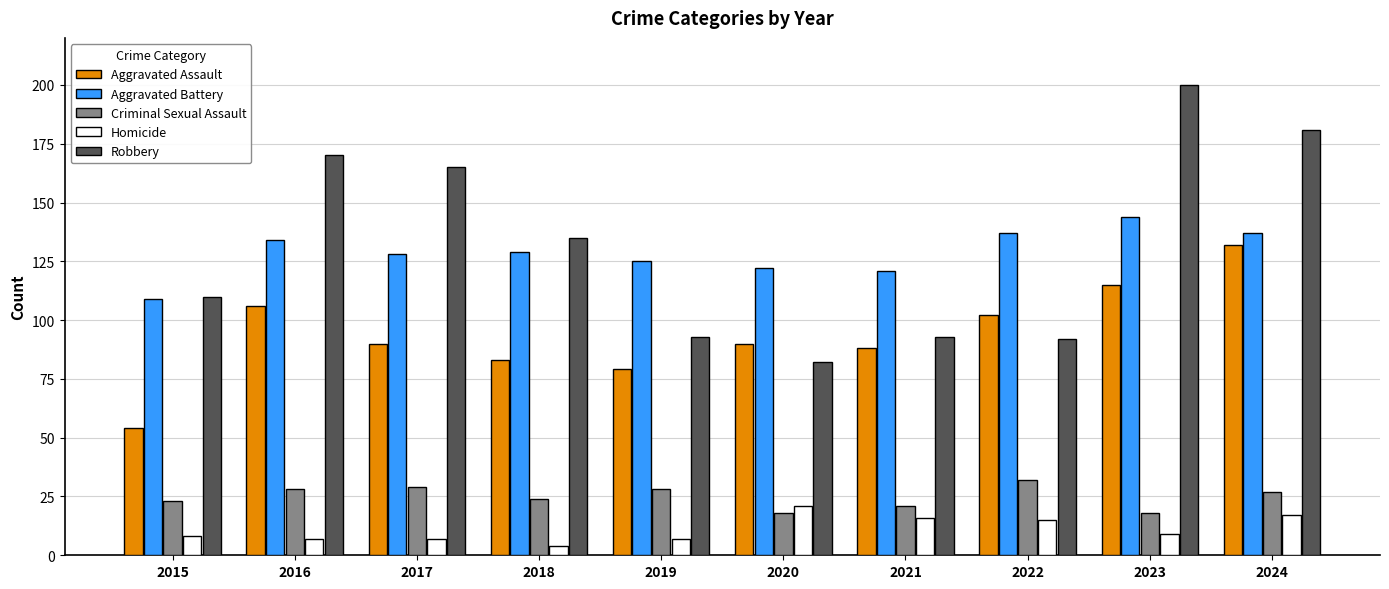

Reading left to right, what are all the values shown in this chart?

Aggravated Assault: 2015=54	2016=106	2017=90	2018=83	2019=79	2020=90	2021=88	2022=102	2023=115	2024=132
Aggravated Battery: 2015=109	2016=134	2017=128	2018=129	2019=125	2020=122	2021=121	2022=137	2023=144	2024=137
Criminal Sexual Assault: 2015=23	2016=28	2017=29	2018=24	2019=28	2020=18	2021=21	2022=32	2023=18	2024=27
Homicide: 2015=8	2016=7	2017=7	2018=4	2019=7	2020=21	2021=16	2022=15	2023=9	2024=17
Robbery: 2015=110	2016=170	2017=165	2018=135	2019=93	2020=82	2021=93	2022=92	2023=200	2024=181